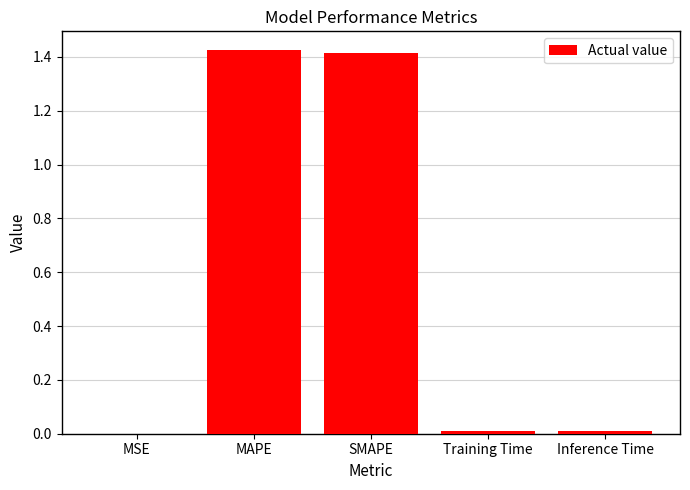

What is the sum of all values?

2.9